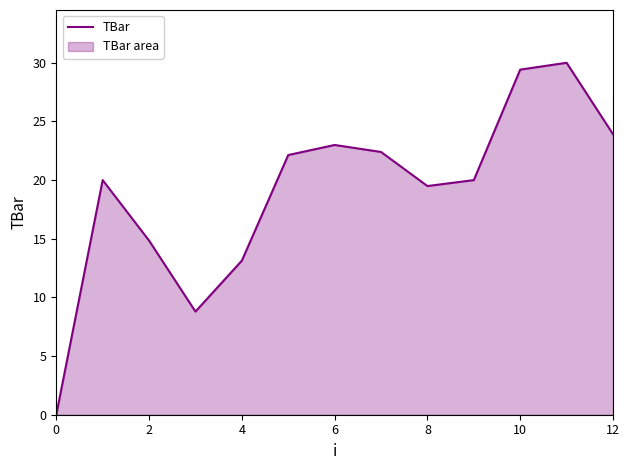

What is the difference between the values at 10 and 8?

9.9